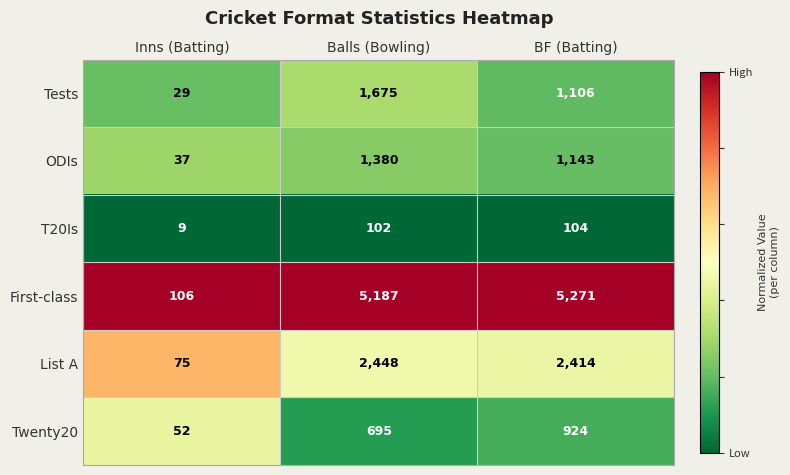

Rank the series at Inns (Batting) from highest to lowest value.

First-class, List A, Twenty20, ODIs, Tests, T20Is